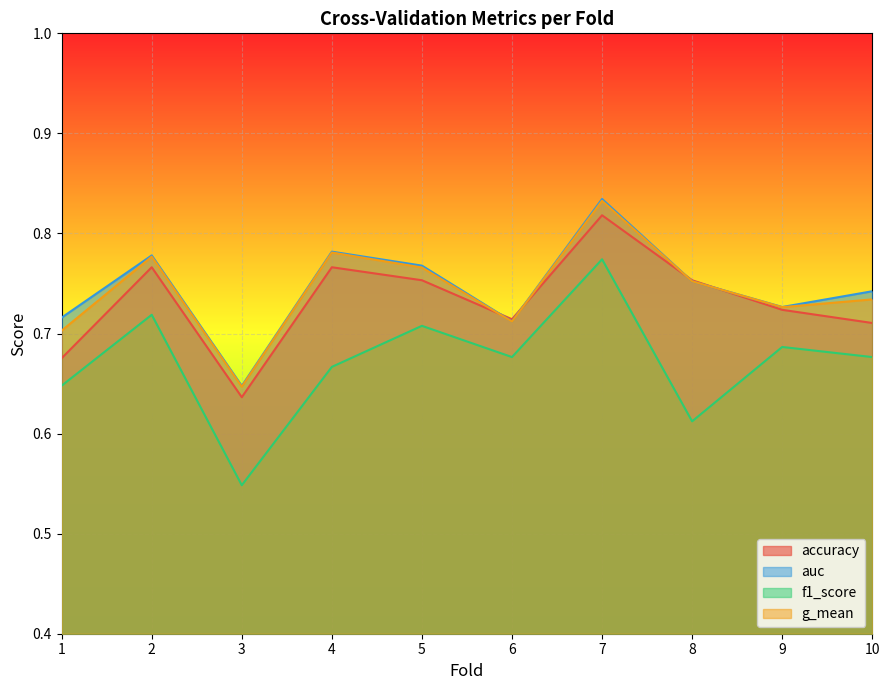

Reading right to left, extract all data points from this chart.

accuracy: 10=0.7	9=0.7	8=0.8	7=0.8	6=0.7	5=0.8	4=0.8	3=0.6	2=0.8	1=0.7
auc: 10=0.7	9=0.7	8=0.8	7=0.8	6=0.7	5=0.8	4=0.8	3=0.6	2=0.8	1=0.7
f1_score: 10=0.7	9=0.7	8=0.6	7=0.8	6=0.7	5=0.7	4=0.7	3=0.5	2=0.7	1=0.6
g_mean: 10=0.7	9=0.7	8=0.8	7=0.8	6=0.7	5=0.8	4=0.8	3=0.6	2=0.8	1=0.7